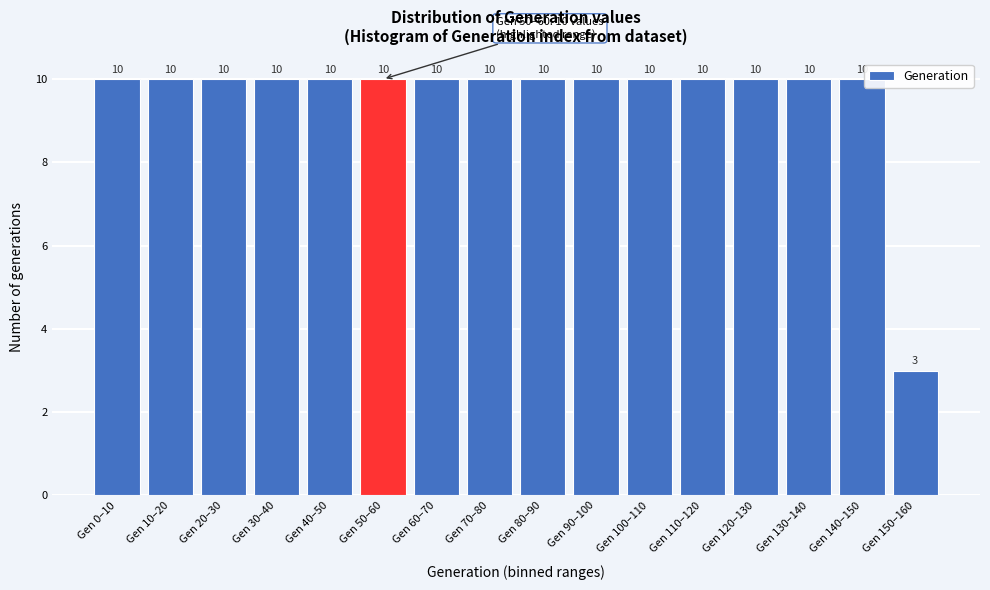

Reading left to right, list all the values displayed in this chart.

10	10	10	10	10	10	10	10	10	10	10	10	10	10	10	3